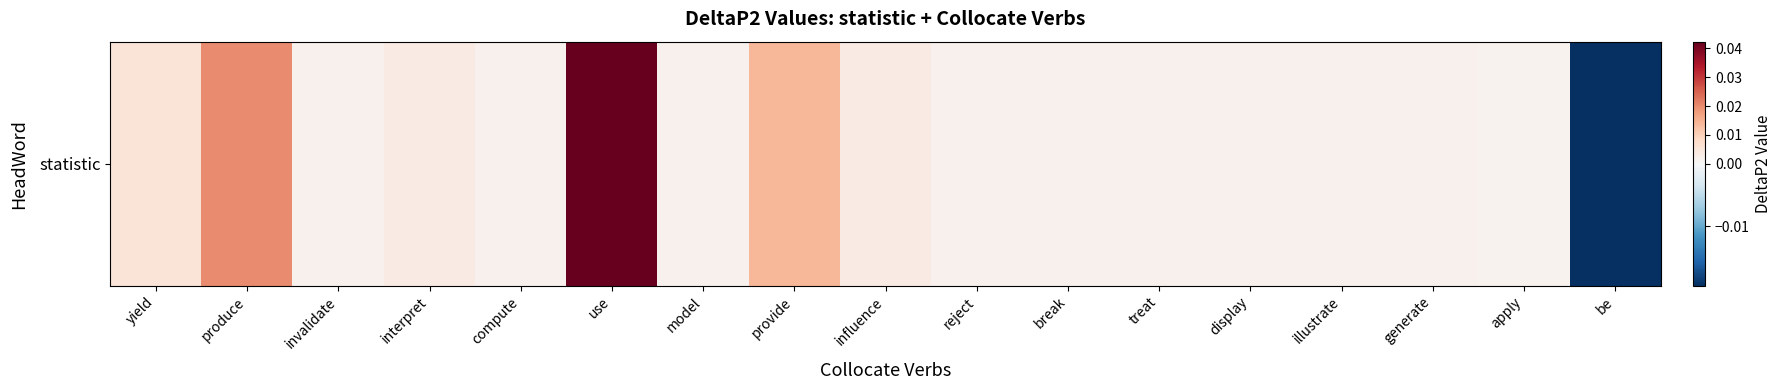

What is the sum of all values?

0.1